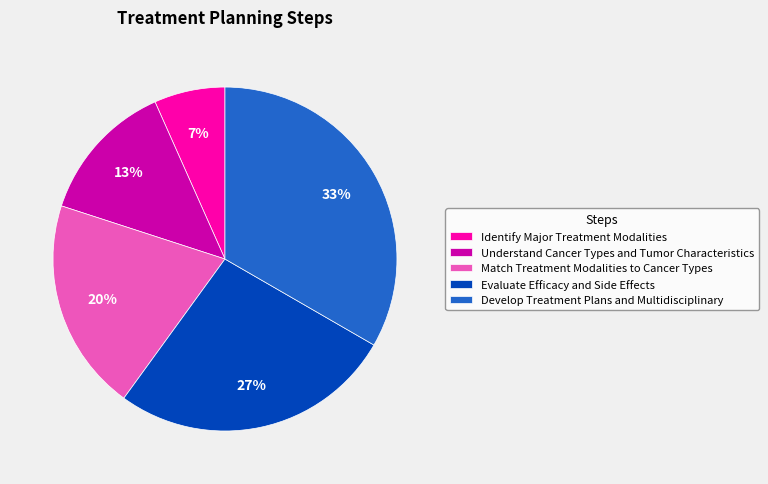

Which slice is the smallest?

Identify Major Treatment Modalities